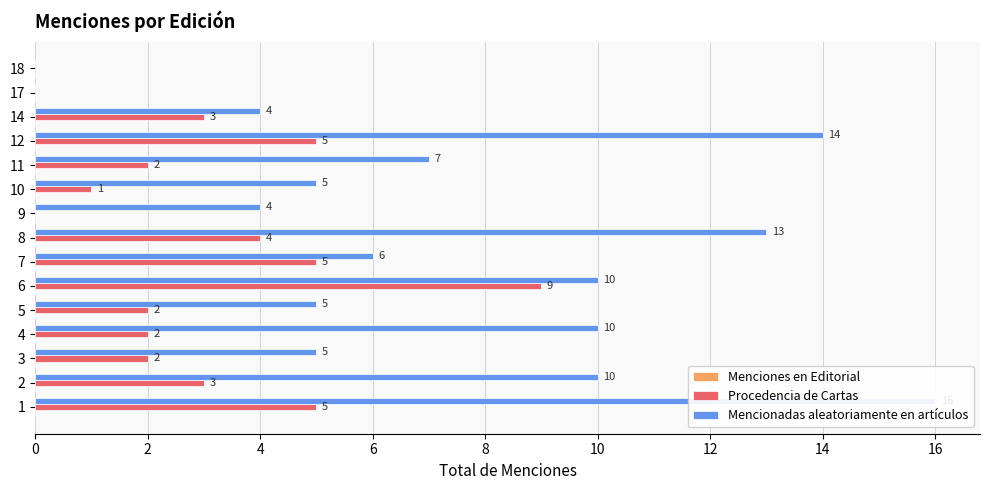

What is the label of the 9th bar from the right?

12